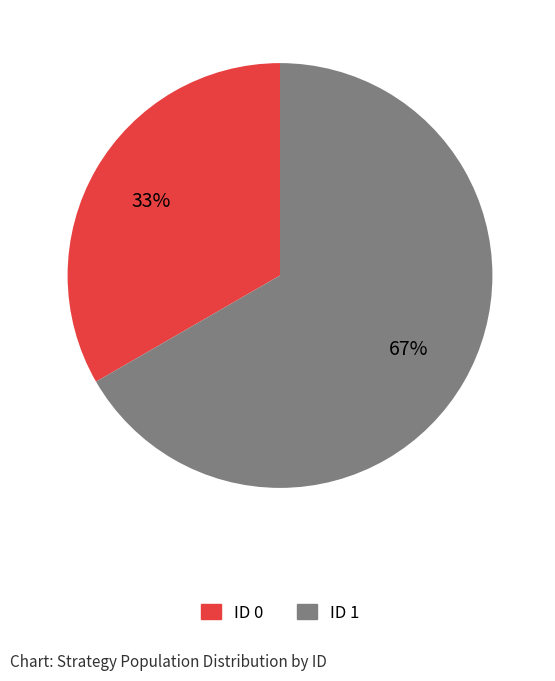

Count the number of slices in the pie.

2